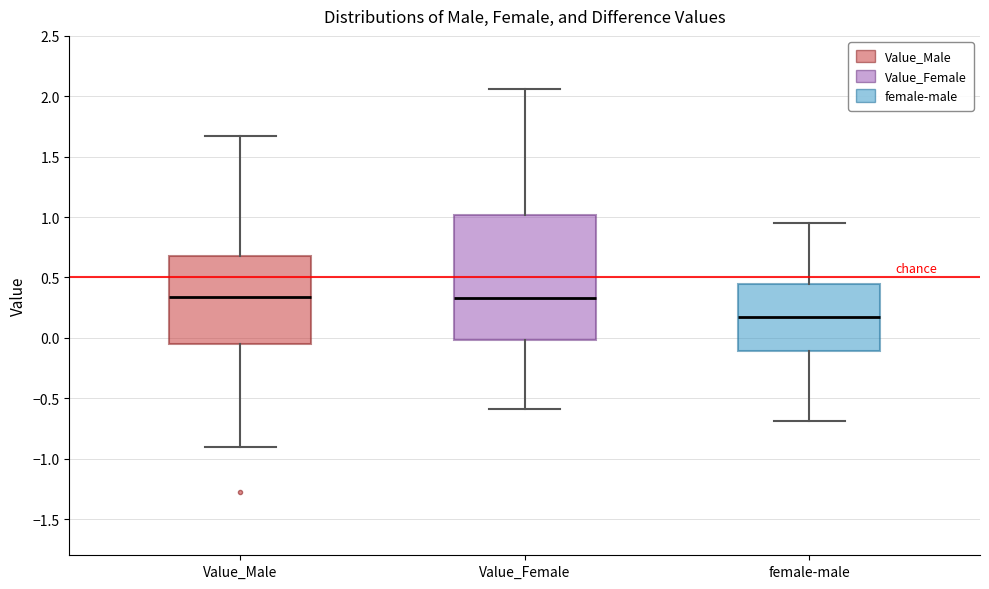

Comparing the boxes themselves (not the whiskers), which one is the tallest?

Value_Female